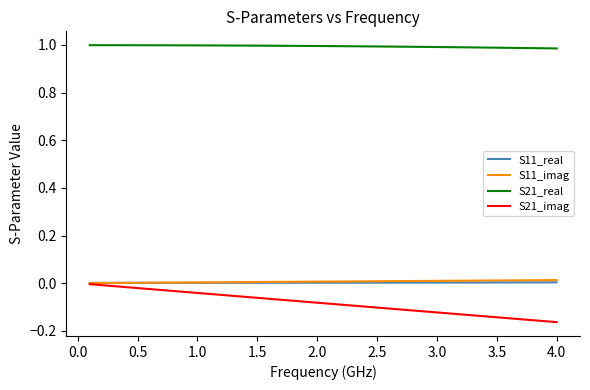

Which series has the largest total across all categories?

S21_real